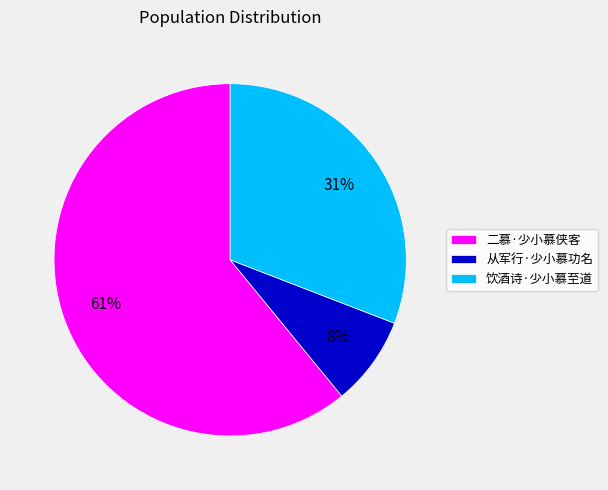

To the nearest percent, what is the combined percentage of 从军行·少小慕功名 and 饮酒诗·少小慕至道?

39%